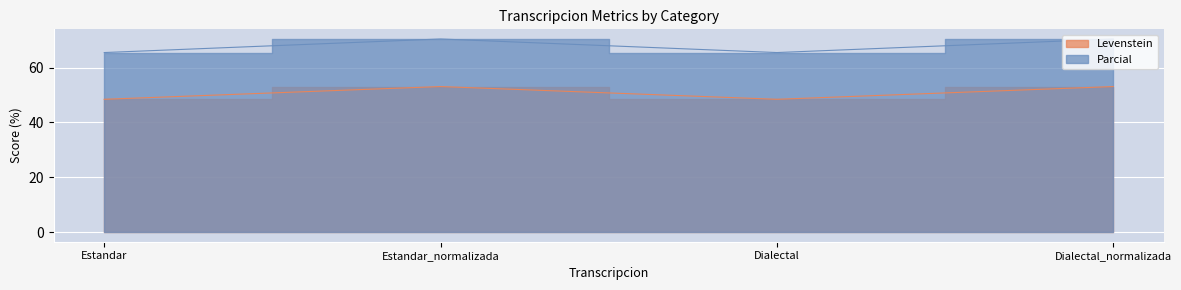

What position from the right is Estandar_normalizada?

3